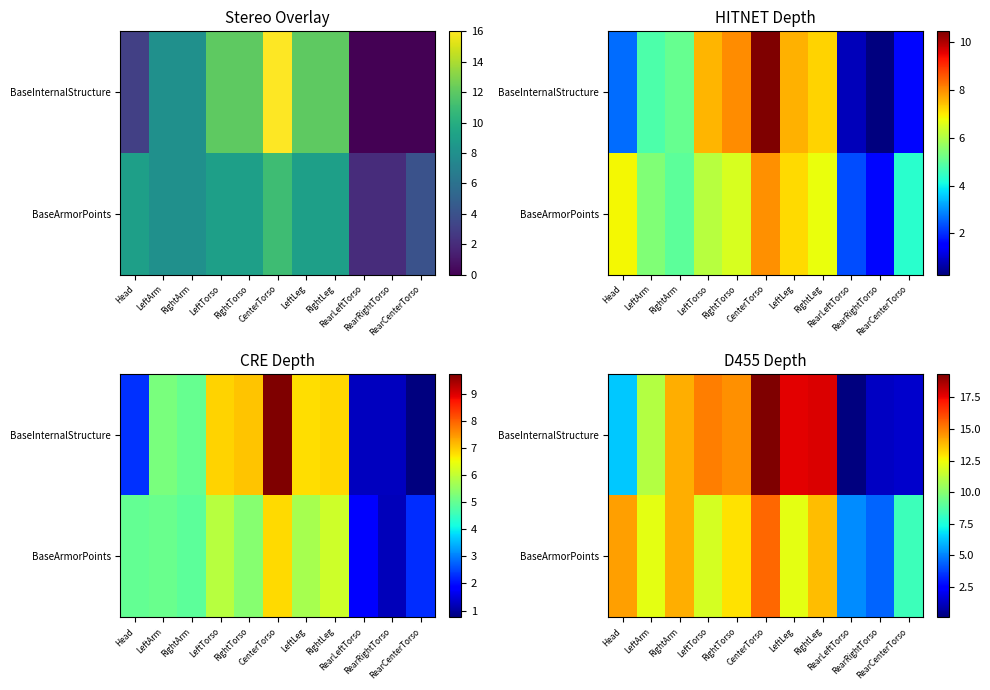

Rank the categories by BaseInternalStructure value from highest to lowest.

CenterTorso, RightLeg, LeftLeg, LeftTorso, RightTorso, RightArm, LeftArm, Head, RearCenterTorso, RearRightTorso, RearLeftTorso